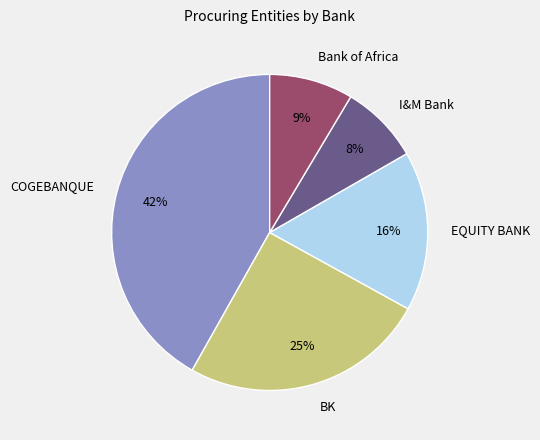

Is there a majority slice in this chart?

No